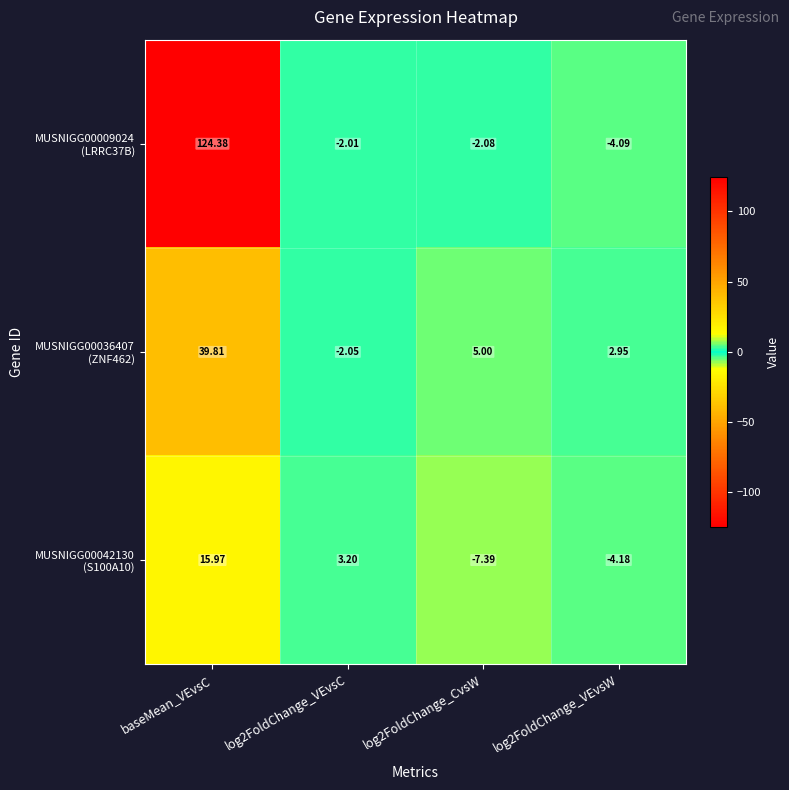

At which category is the sum across all series the highest?

baseMean_VEvsC